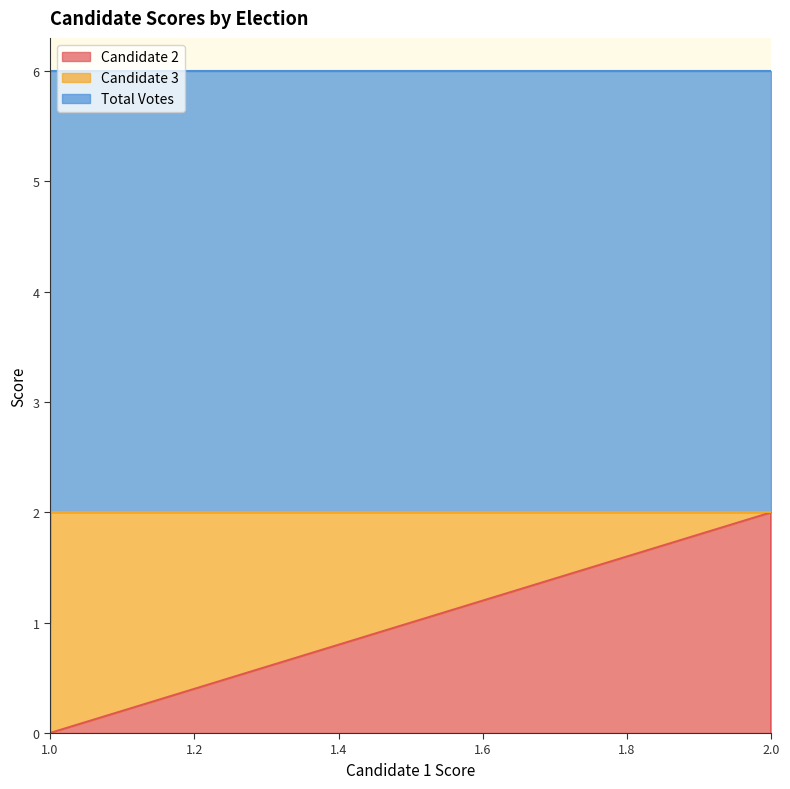

At which category does Candidate 2 reach its first local valley?

1